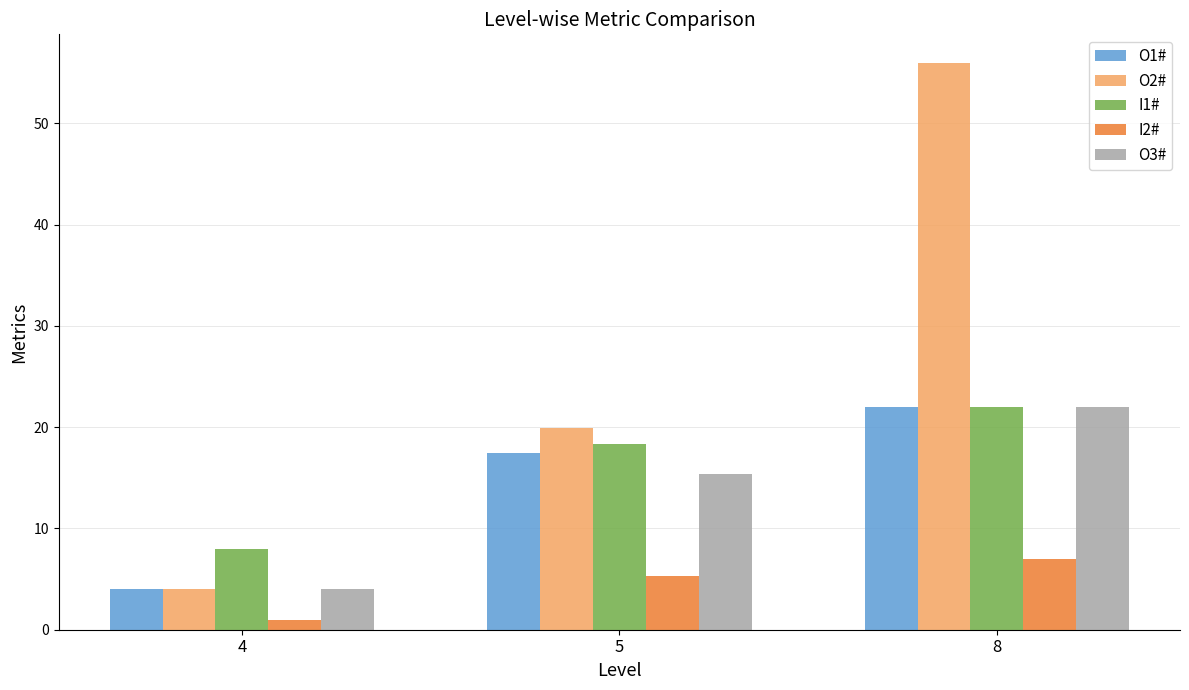

What is the sum of all O3# values?

41.4